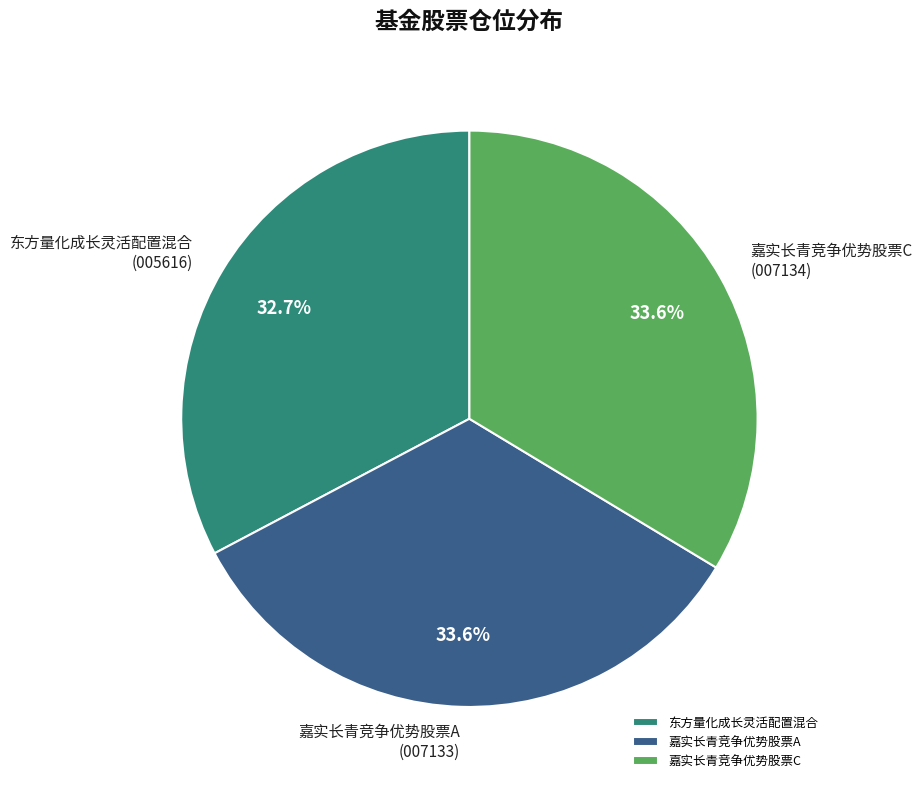

What percentage is the 嘉实长青竞争优势股票A slice, to the nearest percent?

34%